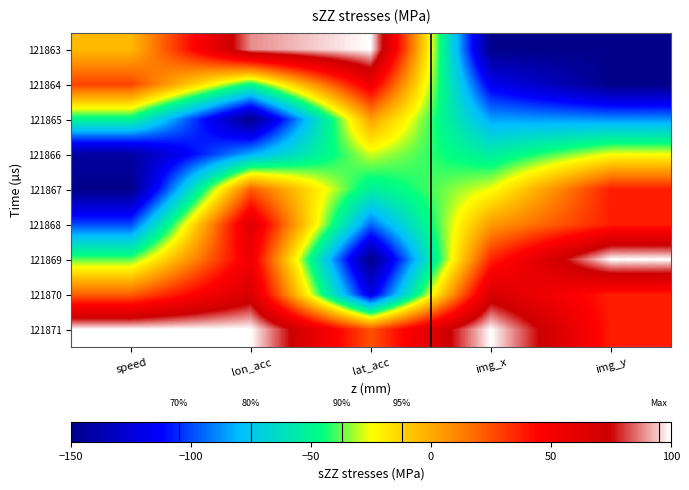

Reading right to left, list all the values displayed in this chart.

121863: img_y=-150.0	img_x=-150.0	lat_acc=100.0	lon_acc=88.6	speed=-4.5
121864: img_y=-150.0	img_x=-117.2	lat_acc=54.2	lon_acc=-47.4	speed=27.9
121865: img_y=-87.5	img_x=-84.4	lat_acc=2.9	lon_acc=-150.0	speed=-49.5
121866: img_y=-25.0	img_x=-54.4	lat_acc=-29.1	lon_acc=-82.3	speed=-142.4
121867: img_y=37.5	img_x=-25.7	lat_acc=-53.0	lon_acc=22.1	speed=-150.0
121868: img_y=37.5	img_x=4.4	lat_acc=-94.9	lon_acc=64.2	speed=-100.1
121869: img_y=100.0	img_x=35.8	lat_acc=-150.0	lon_acc=53.9	speed=-37.9
121870: img_y=37.5	img_x=67.2	lat_acc=-121.0	lon_acc=67.2	speed=20.7
121871: img_y=37.5	img_x=100.0	lat_acc=23.9	lon_acc=100.0	speed=100.0